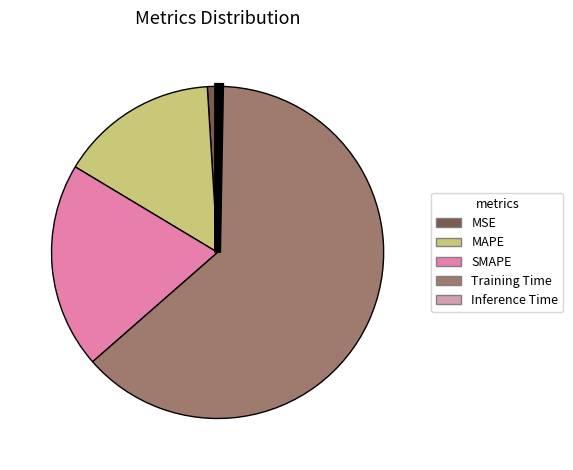

Is there a majority slice in this chart?

Yes